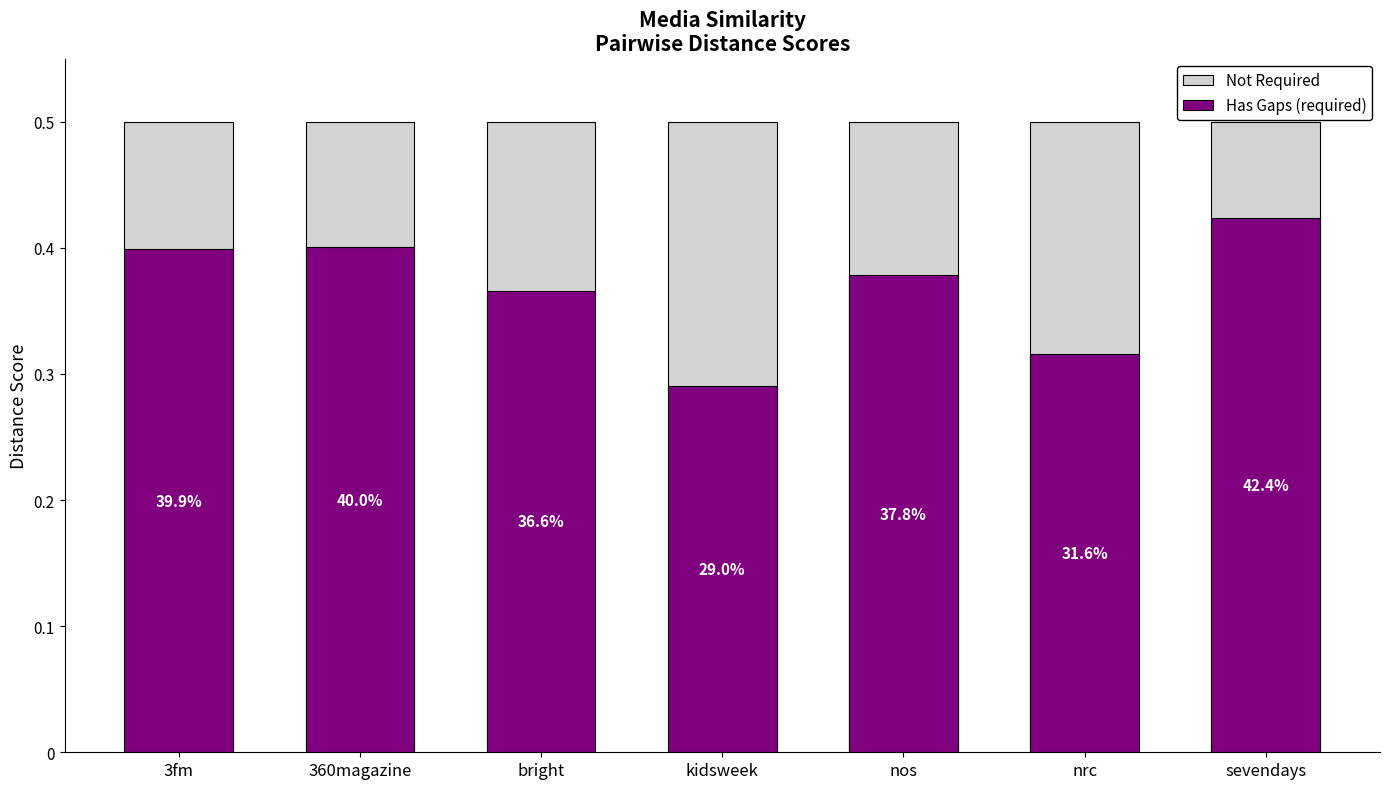

Between 3fm and 360magazine, which series saw the biggest shift?

Has Gaps (required)